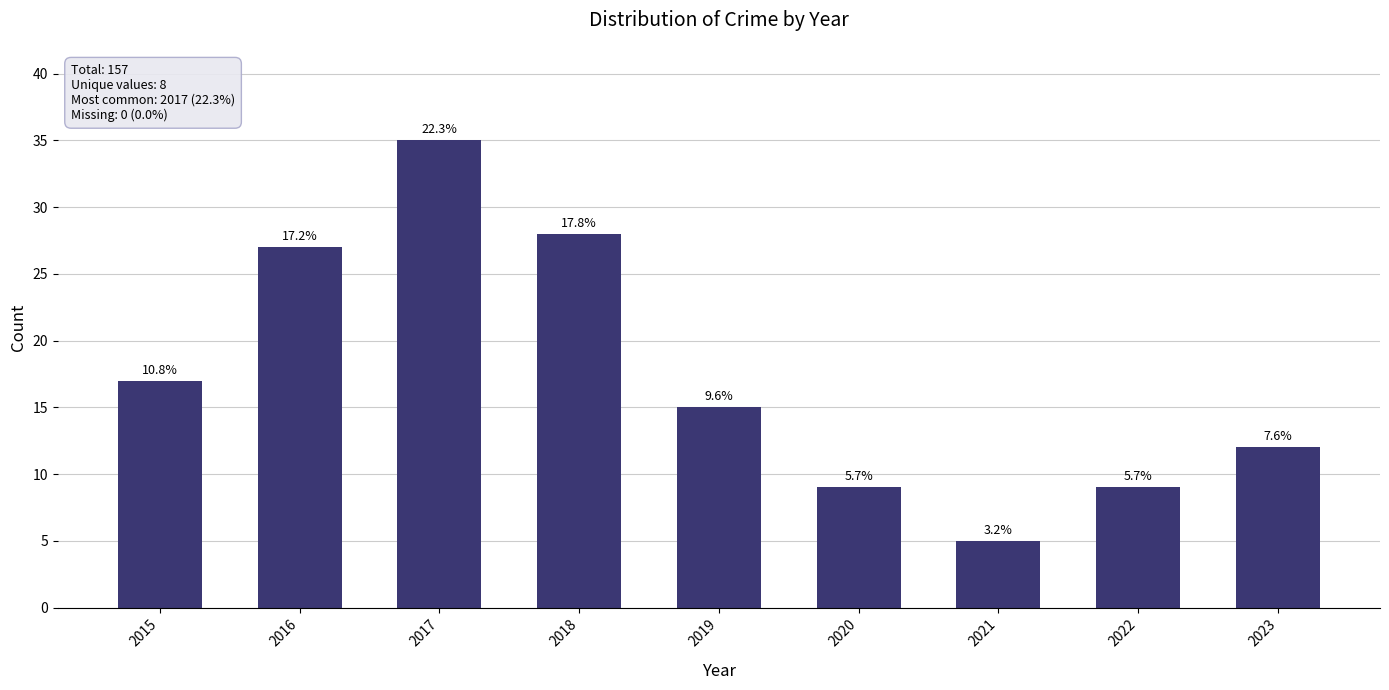

Are the bars horizontal?

No